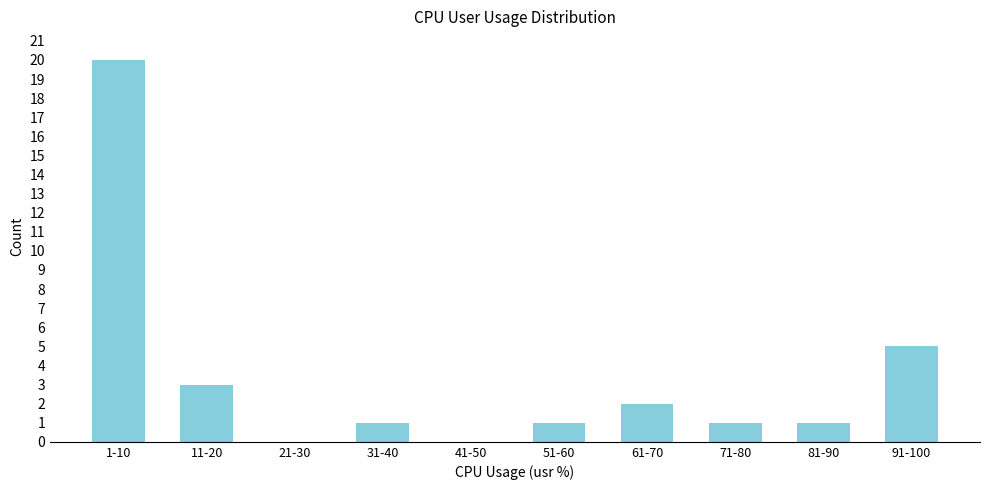

Reading left to right, list all the values displayed in this chart.

1-10=20	11-20=3	21-30=0	31-40=1	41-50=0	51-60=1	61-70=2	71-80=1	81-90=1	91-100=5